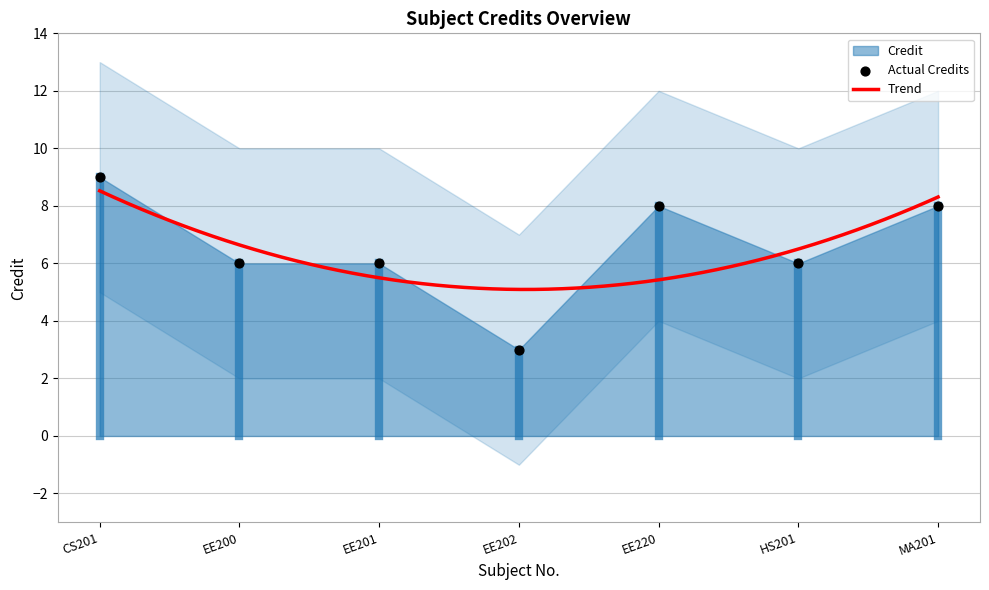

What is the change in value from HS201 to MA201?

+2